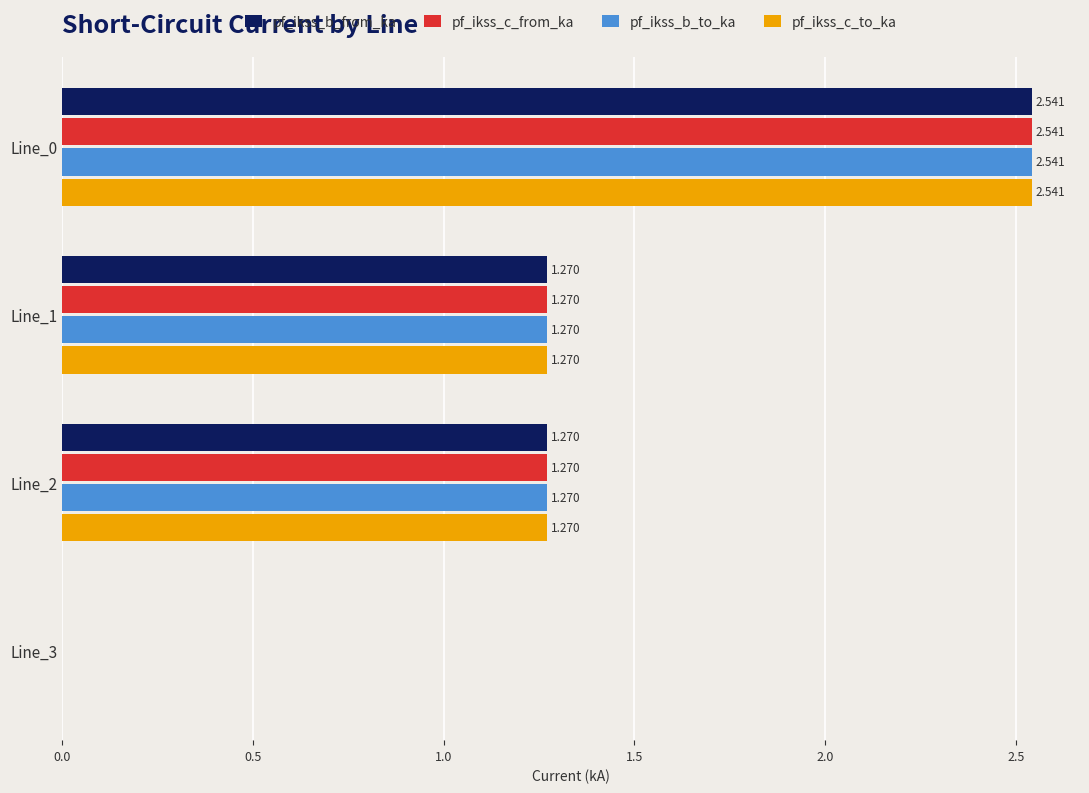

Is the value of pf_ikss_b_from_ka at Line_0 greater than the value of pf_ikss_c_to_ka at Line_1?

Yes